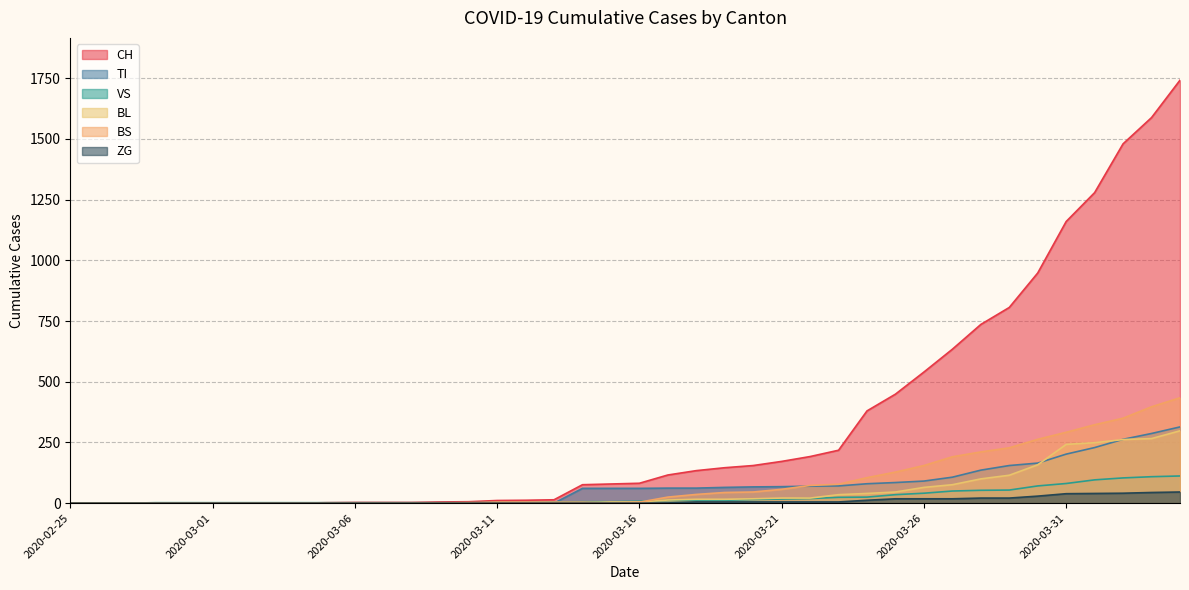

Which category has the lowest value in the BS series?

2020-02-25